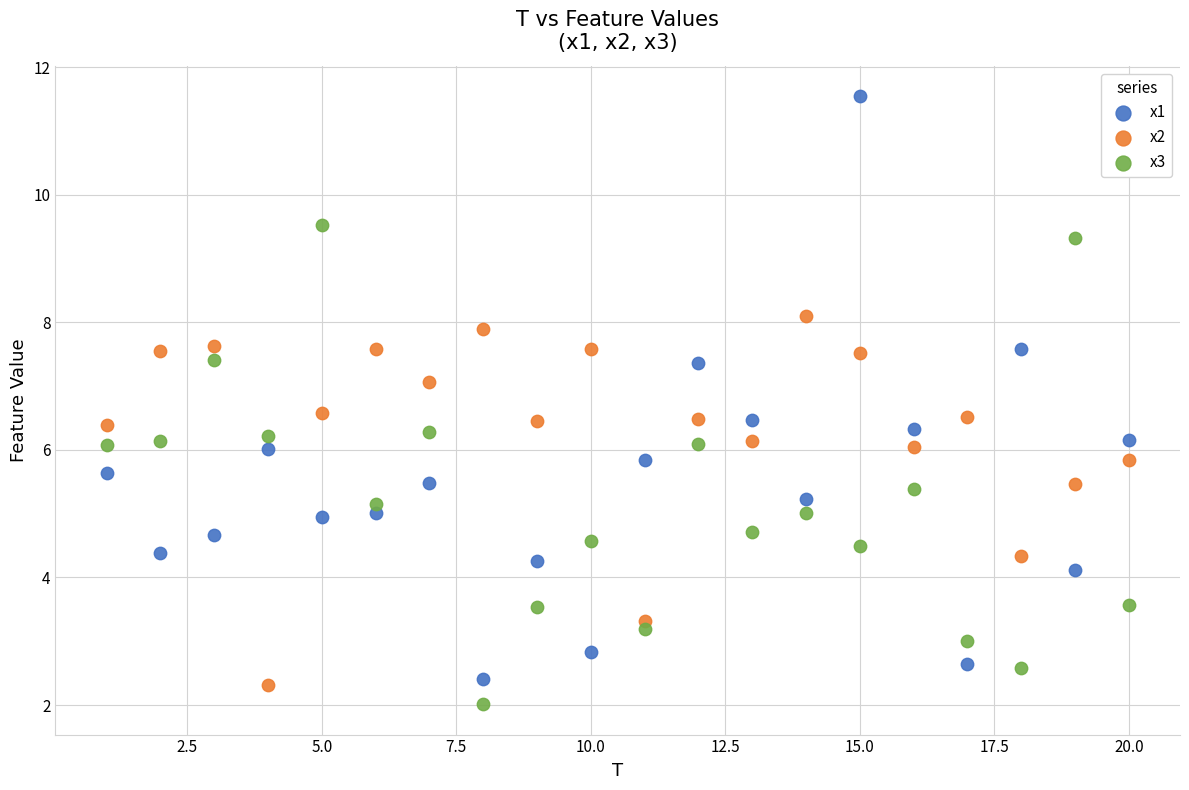

Which series contains the highest Y value?

x1